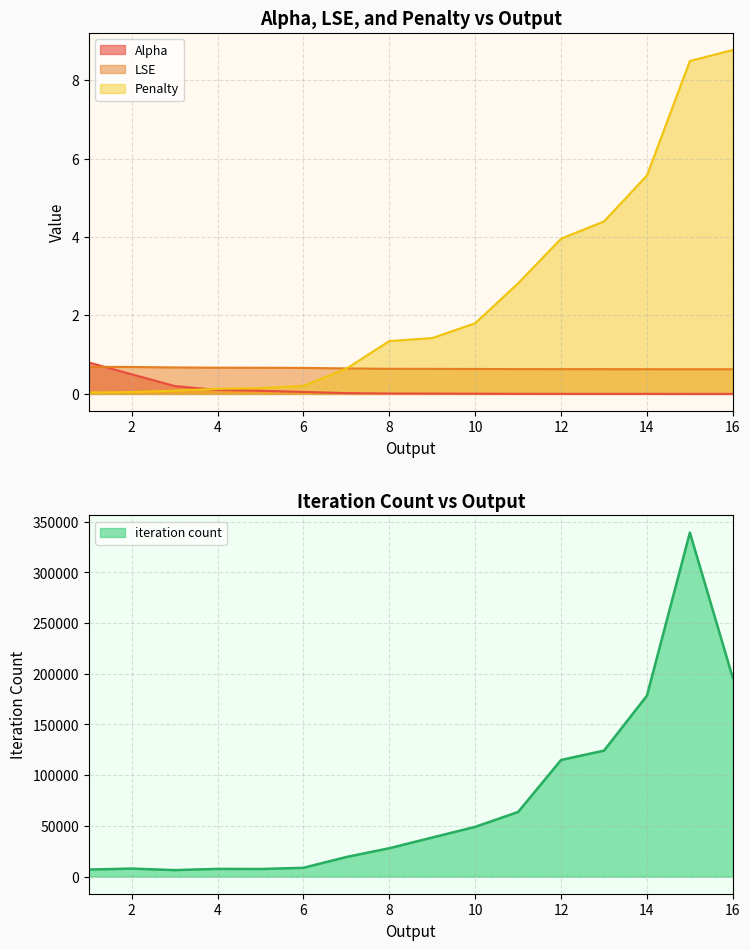

Reading left to right, extract all data points from this chart.

Alpha: 1=0.8	2=0.5	3=0.2	4=0.1	5=0.1	6=0.1	7=0.0	8=0.0	9=0.0	10=0.0	11=0.0	12=0.0	13=0.0	14=0.0	15=0.0	16=0.0
LSE: 1=0.7	2=0.7	3=0.7	4=0.7	5=0.7	6=0.7	7=0.6	8=0.6	9=0.6	10=0.6	11=0.6	12=0.6	13=0.6	14=0.6	15=0.6	16=0.6
Penalty: 1=0.0	2=0.0	3=0.1	4=0.1	5=0.1	6=0.2	7=0.6	8=1.3	9=1.4	10=1.8	11=2.8	12=4.0	13=4.4	14=5.6	15=8.5	16=8.8
iteration count: 1=6907.0	2=7816.0	3=6336.0	4=7532.0	5=7420.0	6=8615.0	7=19286.0	8=27914.0	9=38496.0	10=49020.0	11=63704.0	12=115011.0	13=124229.0	14=178476.0	15=339312.0	16=195955.0